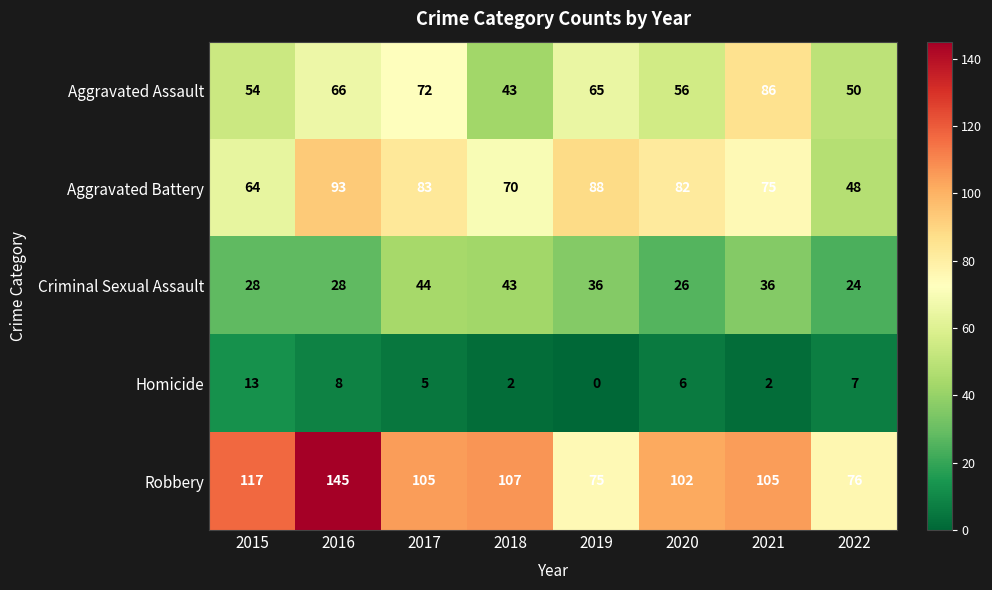

How many values in the Robbery series are below 105?

3